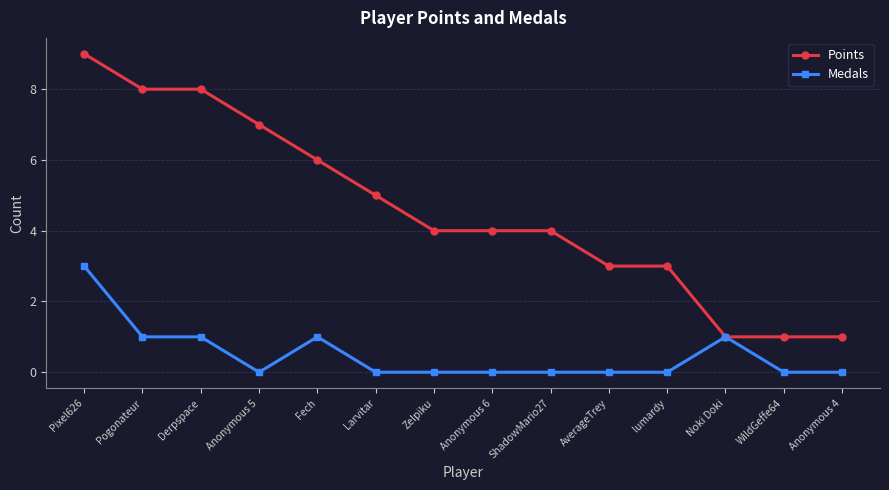

What is the difference between the Points values at ShadowMario27 and WildGeffe64?

3